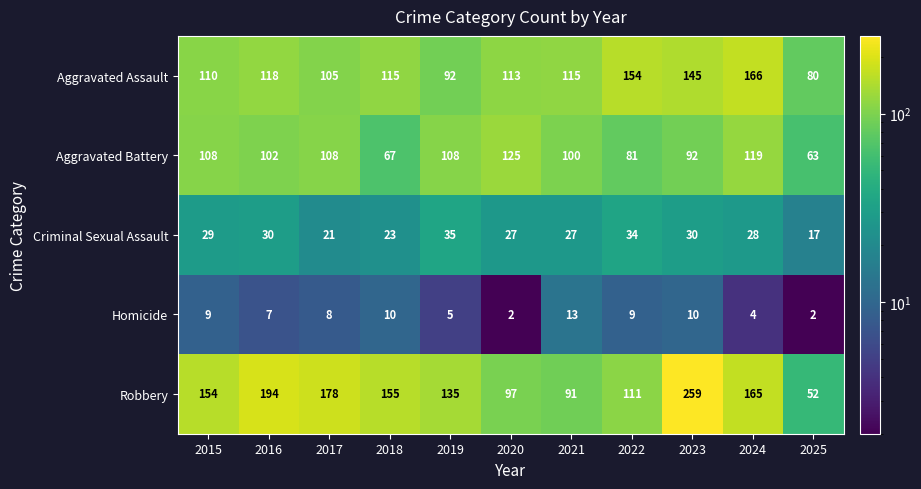

Is it true that Criminal Sexual Assault equals 17 at 2025?

True